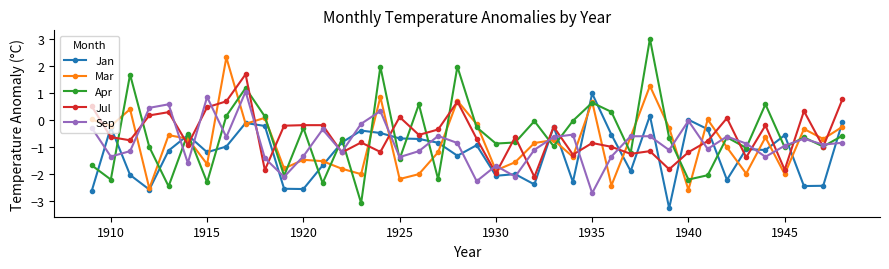

What is the value of the Jul point at the 5th from the left?

0.3